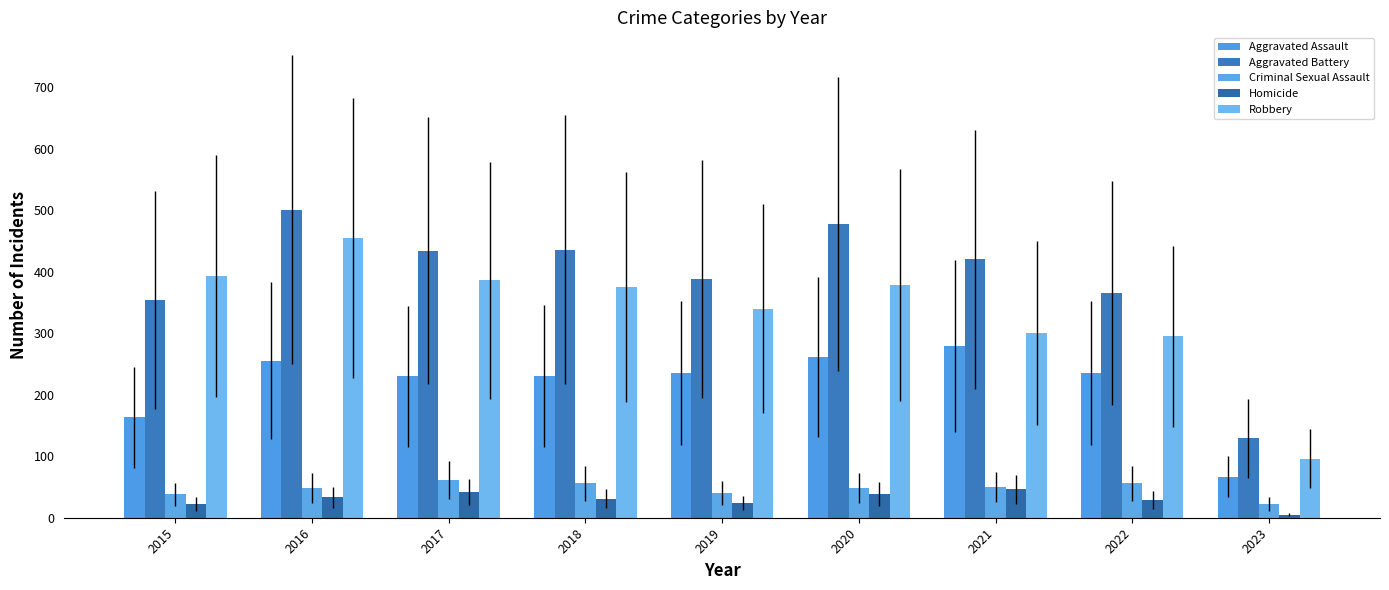

What is the difference between the highest and lowest values at 2021?

374